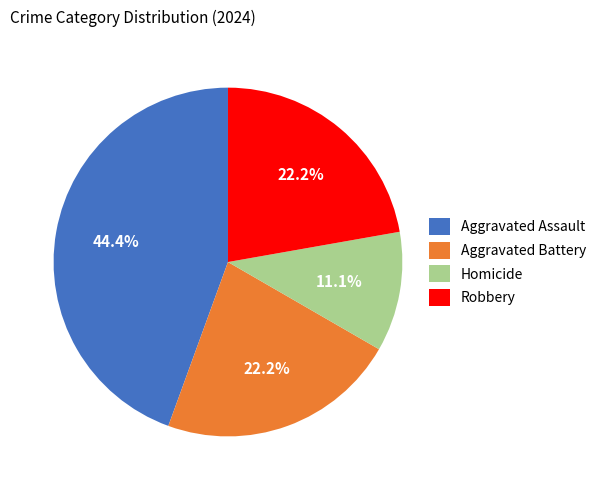

Does Aggravated Assault account for over 50% of the chart?

No